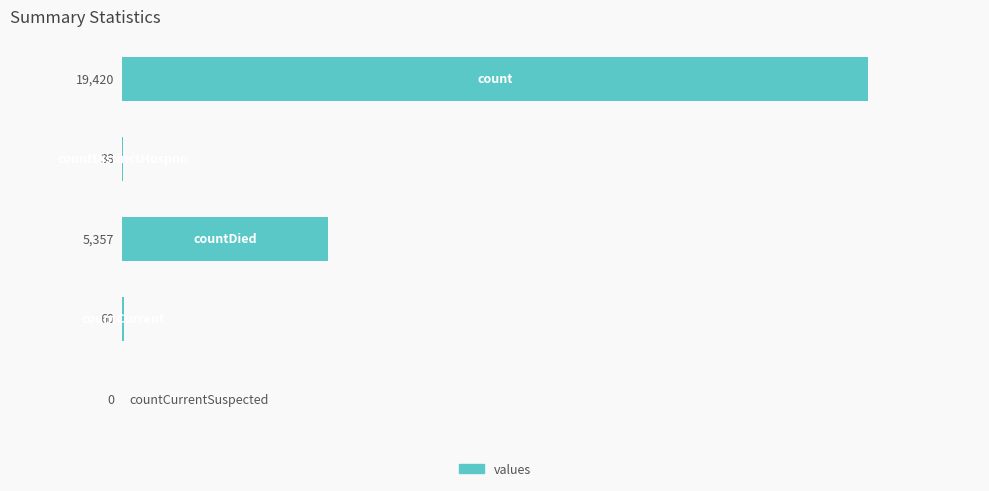

Count the number of categories in the chart.

5